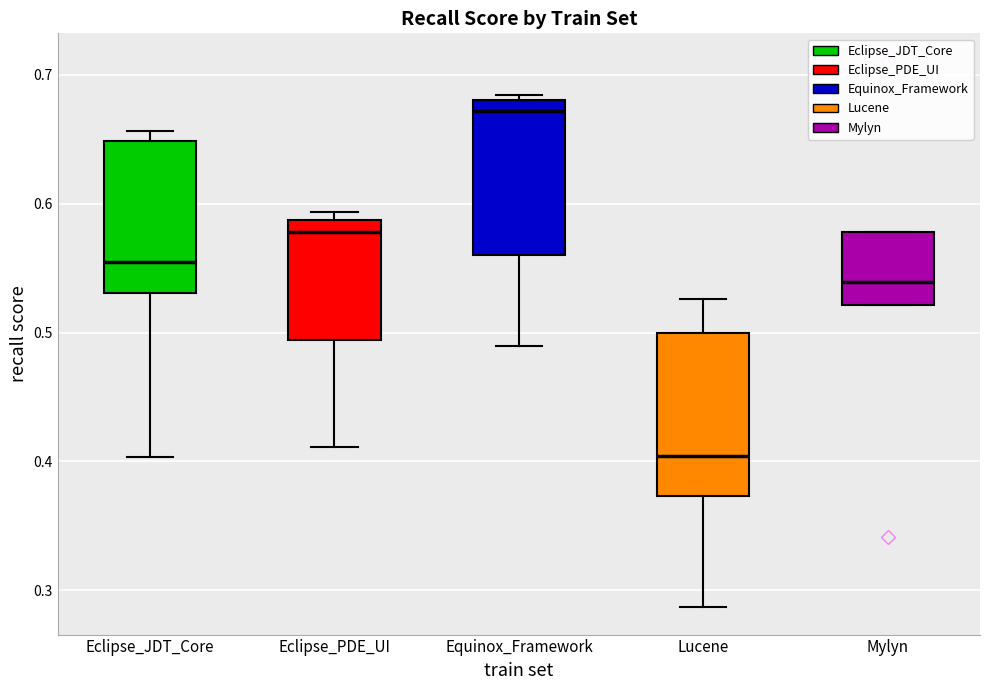

Reading left to right, transcribe this box plot: for each box, give where its median line is, the range the box spans, and where its two whiskers end, as read against the y-axis. The values are not printed on the chart, so give them approximately, as read against the axis.

Eclipse_JDT_Core: median 0.56, box 0.53 to 0.65, whiskers 0.40 to 0.66
Eclipse_PDE_UI: median 0.58, box 0.49 to 0.59, whiskers 0.41 to 0.59 (just above the box's upper edge)
Equinox_Framework: median 0.67, box 0.56 to 0.68, whiskers 0.49 to 0.68 (just above the box's upper edge)
Lucene: median 0.40, box 0.37 to 0.50, whiskers 0.29 to 0.53
Mylyn: median 0.54, box 0.52 to 0.58, whiskers 0.52 to 0.58